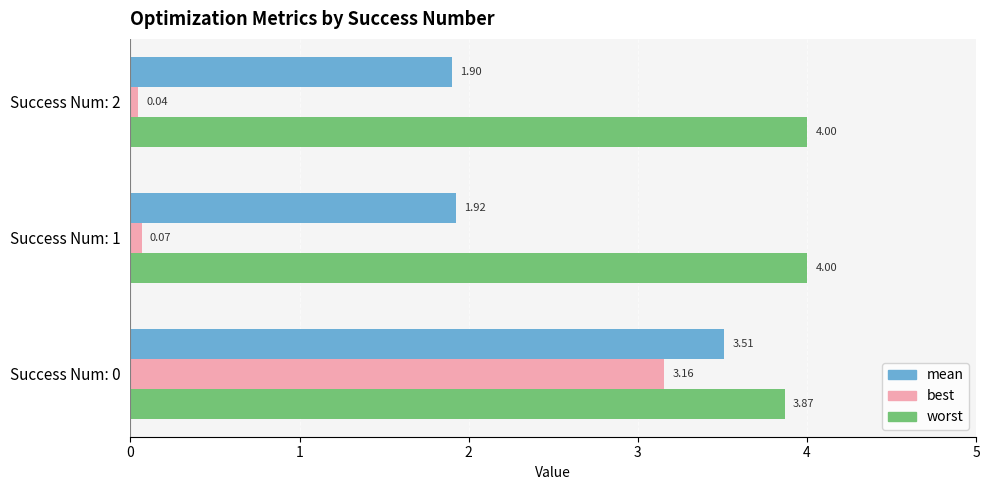

Which series has the largest total across all categories?

worst